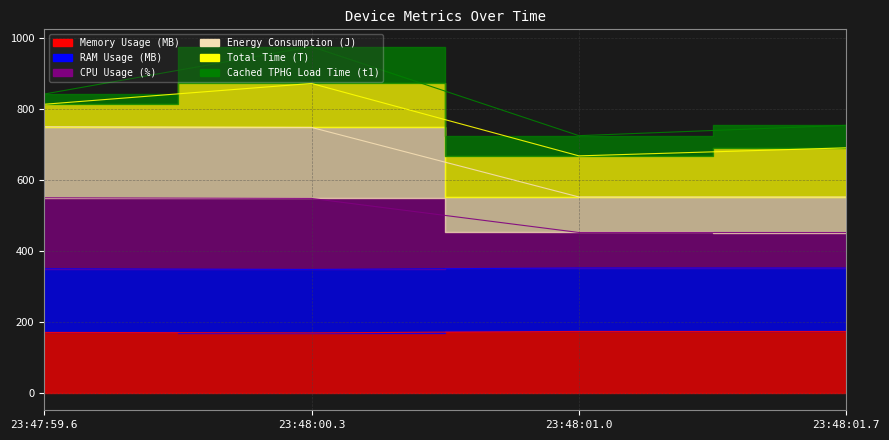

How many data points in Energy Consumption (J) are less than 547?

2